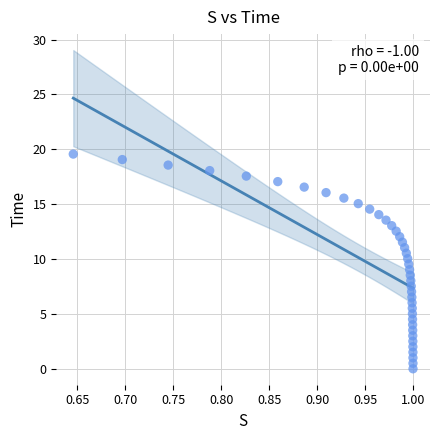

What is the range of X values (max minus min)?

0.4